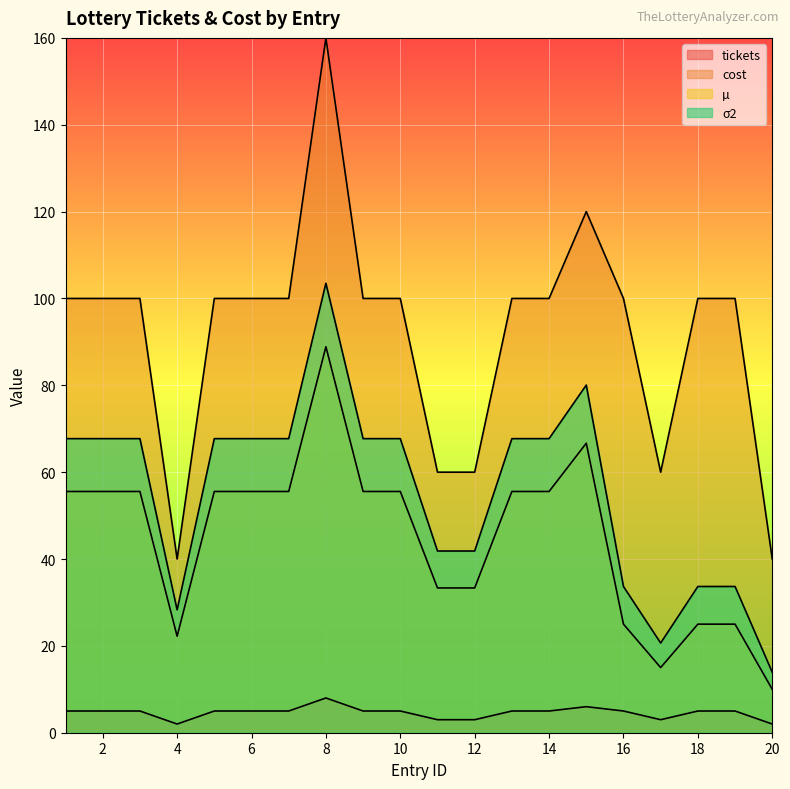

Is it true that tickets equals 2.5 at 6?

False